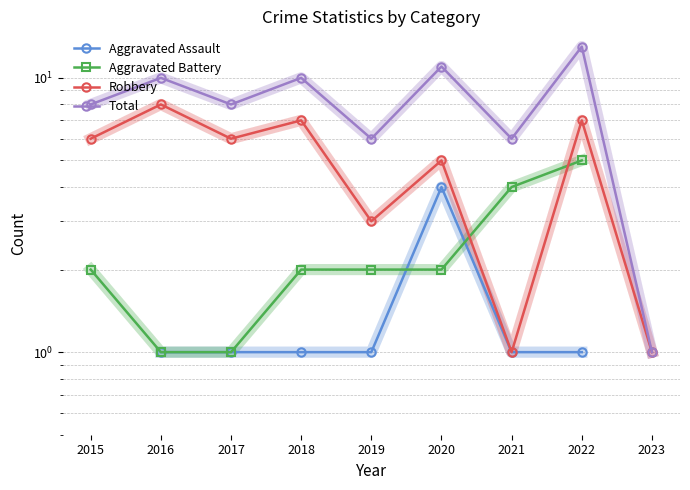

Is it true that Robbery equals 3.5 at 2017?

False